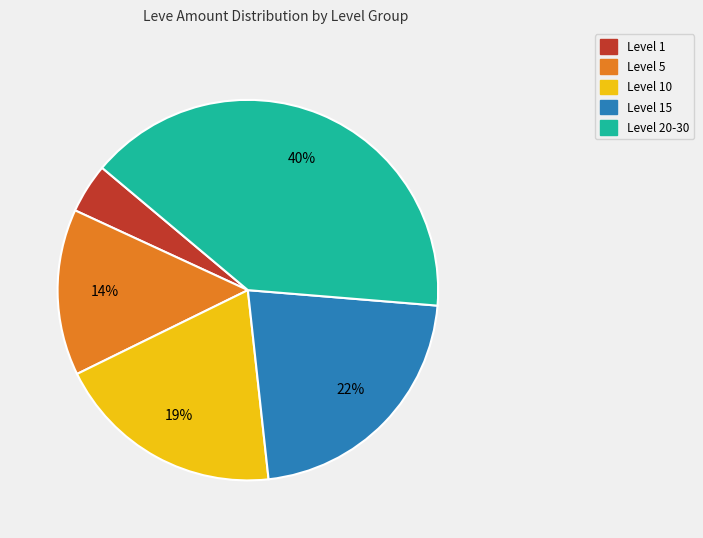

Is there a majority slice in this chart?

No